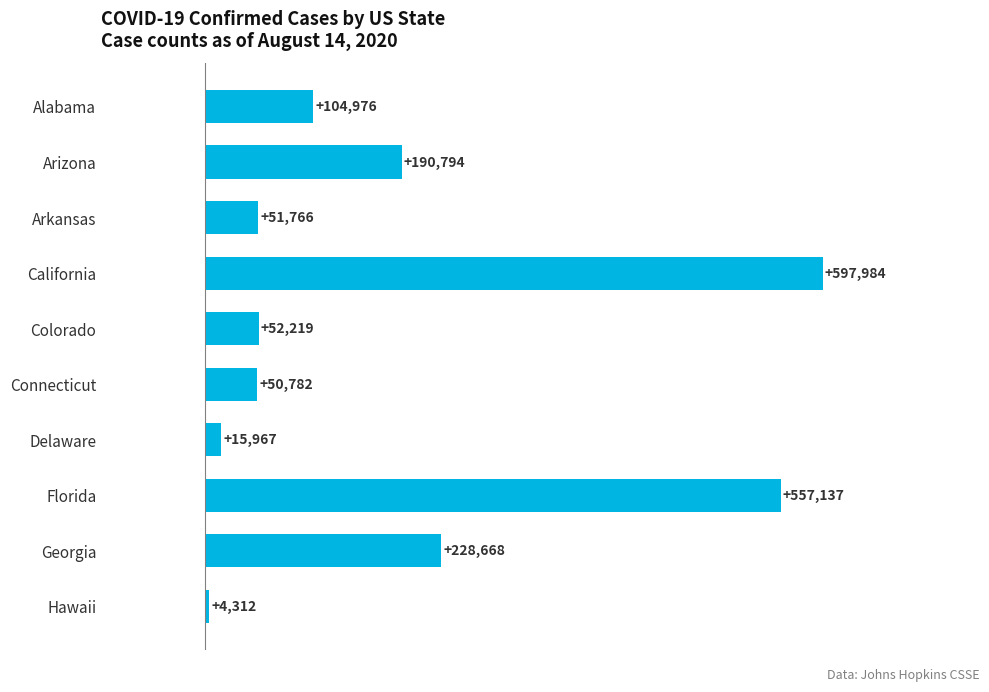

How many values are below 104976?

5